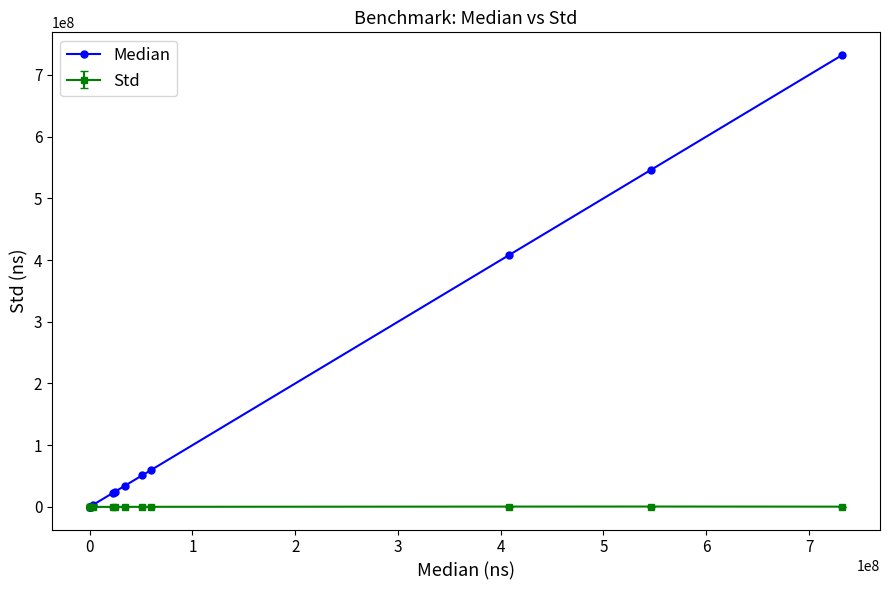

How many lines are shown in the chart?

2